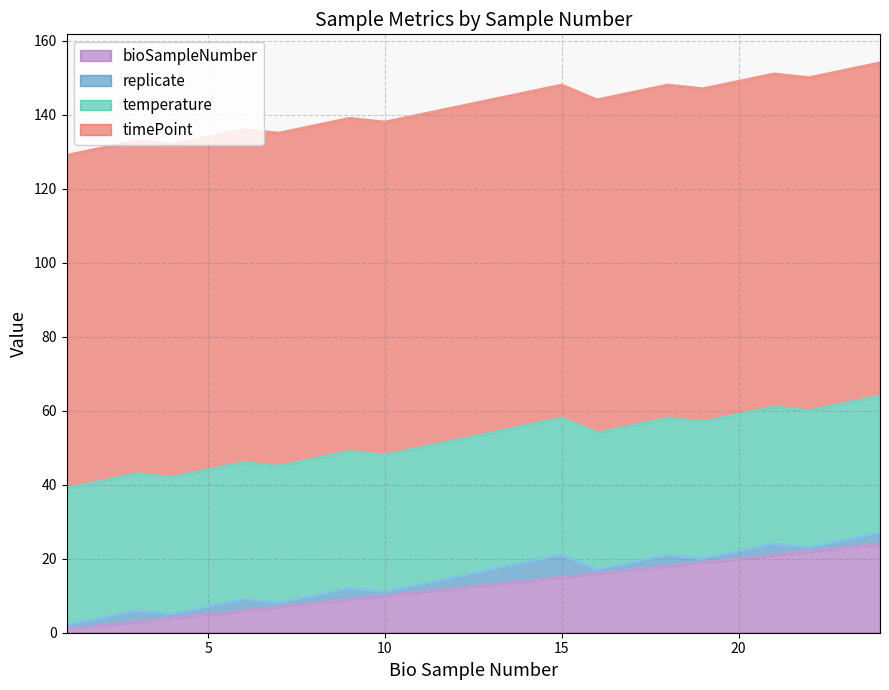

At which category does replicate reach its first local valley?

4